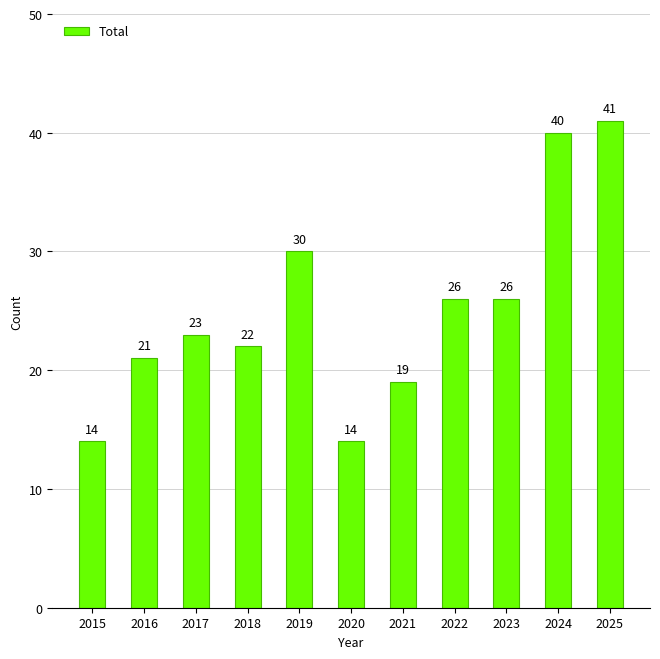

What is the change in value from 2021 to 2025?

+22